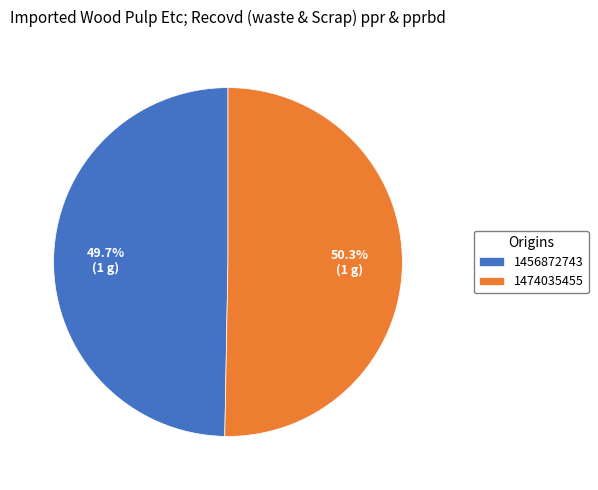

Is the sum of 1474035455 and 1456872743 greater than half?

Yes